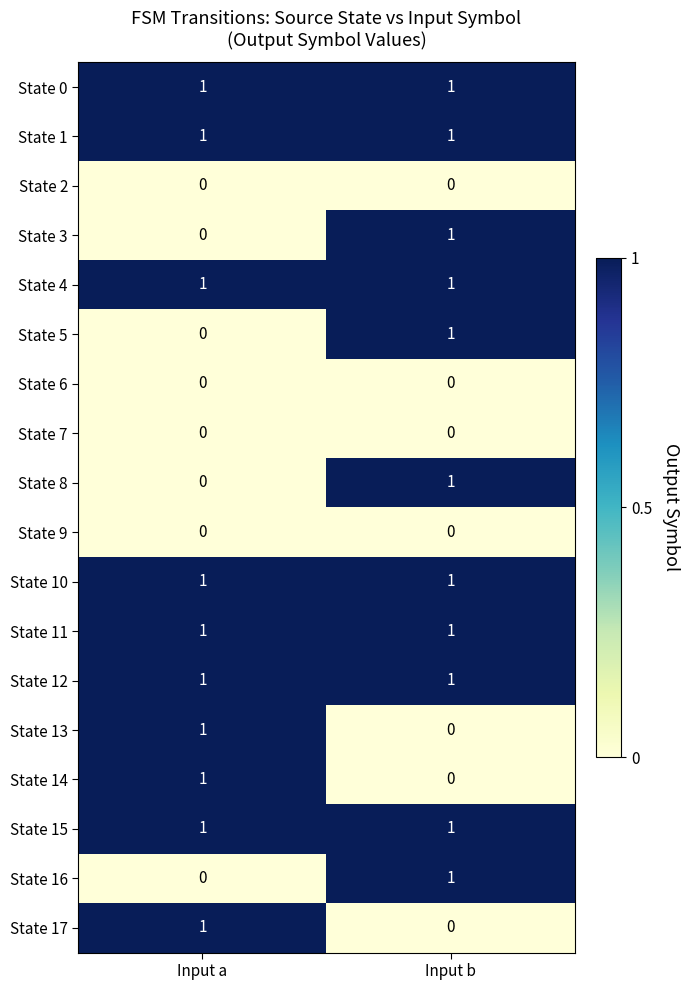

Which category has the highest value in the State 13 series?

Input a